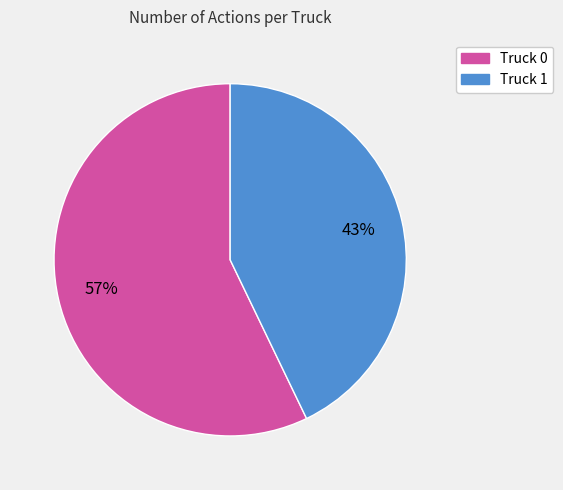

Rank the categories by value from highest to lowest.

Truck 0, Truck 1